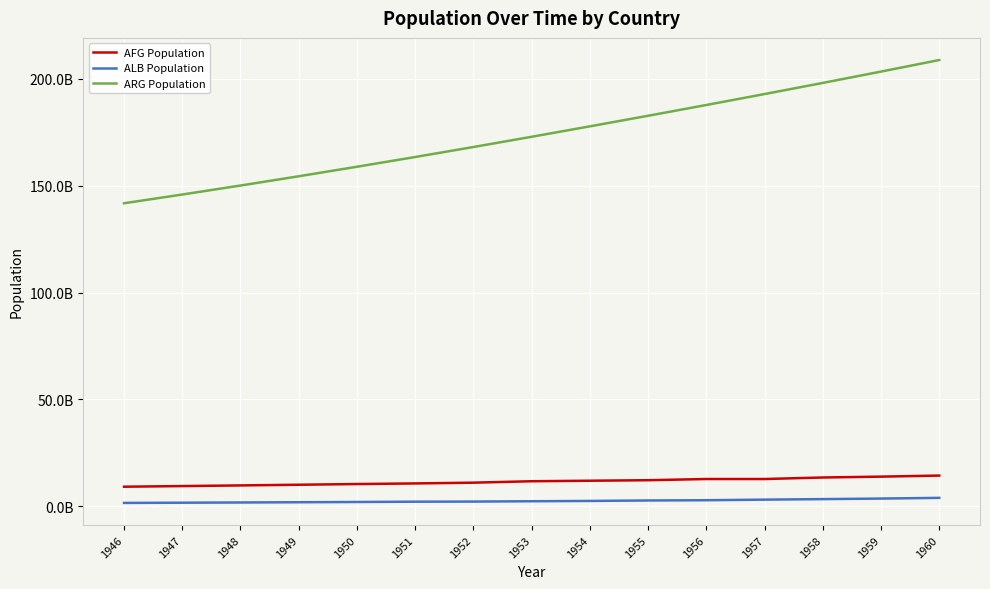

What is the lowest value of the ALB Population series?

1651030324.3